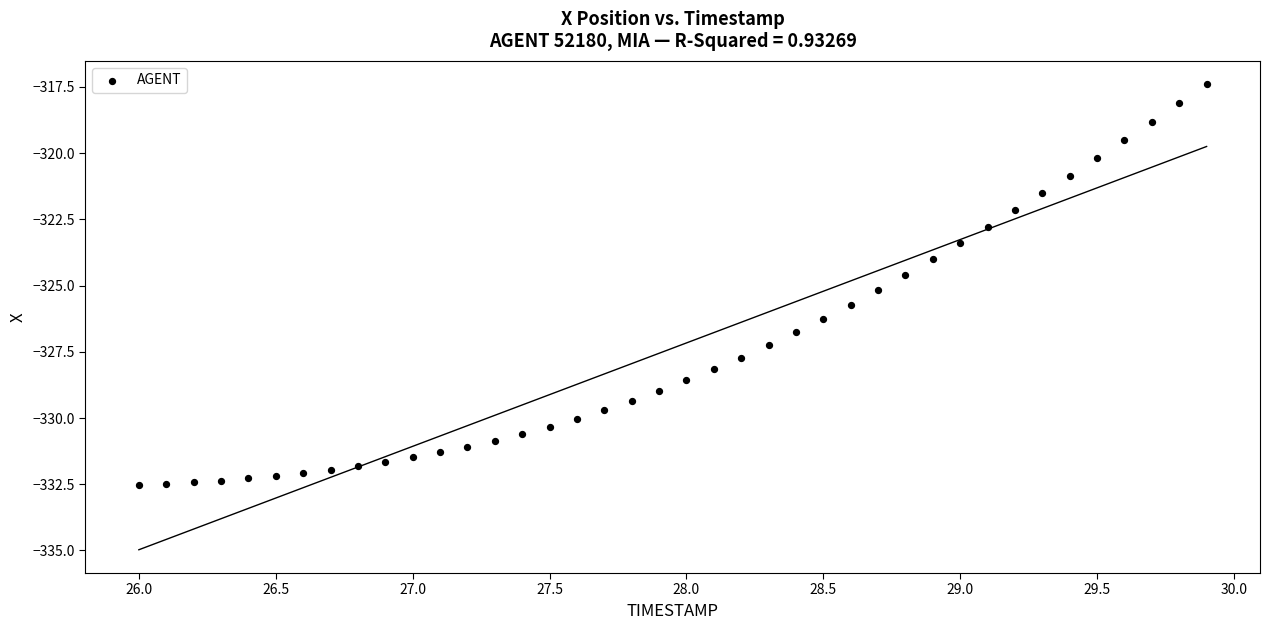

What is the range of X values (max minus min)?

3.9